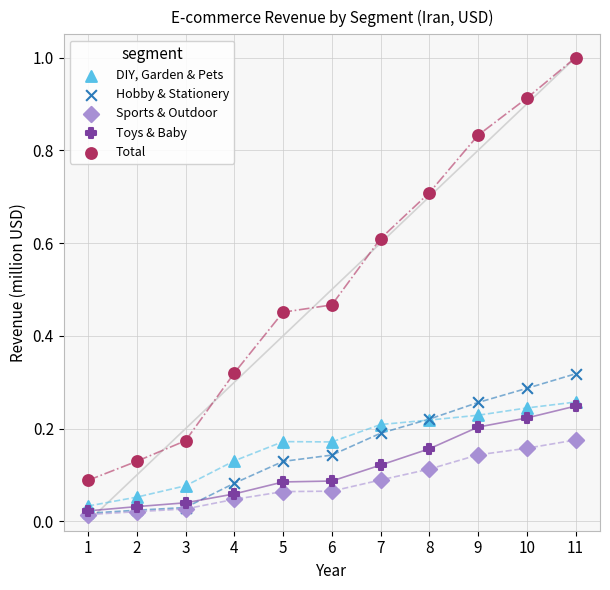

Which series has the largest Y range (max minus min)?

Total